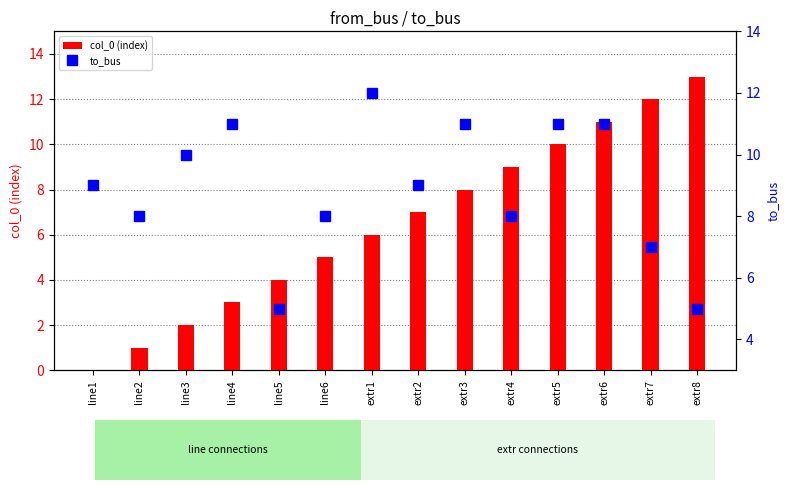

Are the bars horizontal?

No